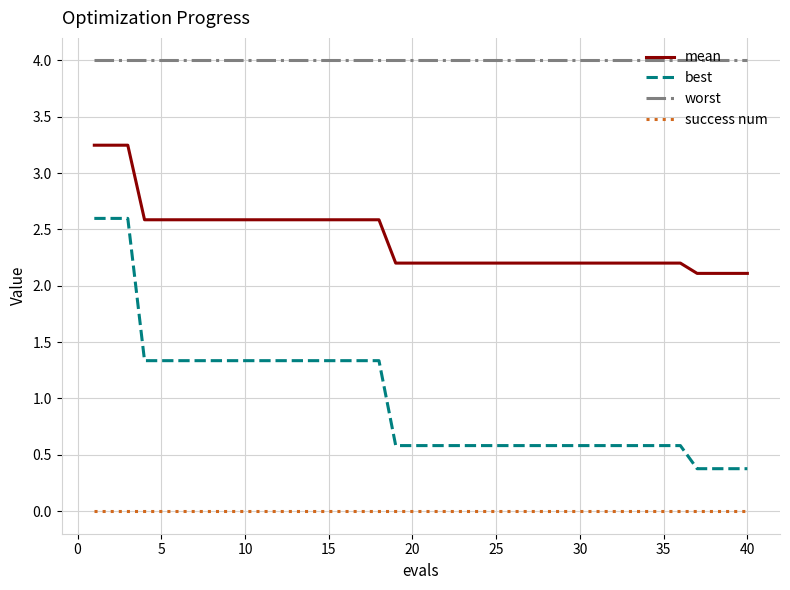

Rank the series by their average value, from lowest to highest.

success num, best, mean, worst